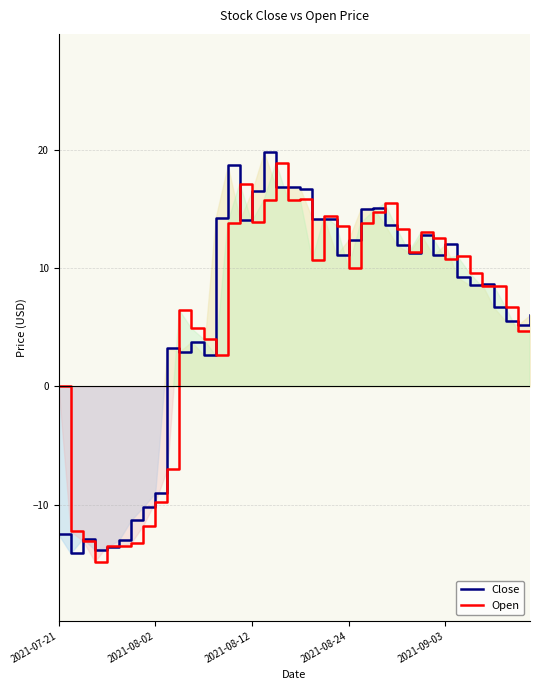

What is the minimum value for Open?

-14.8